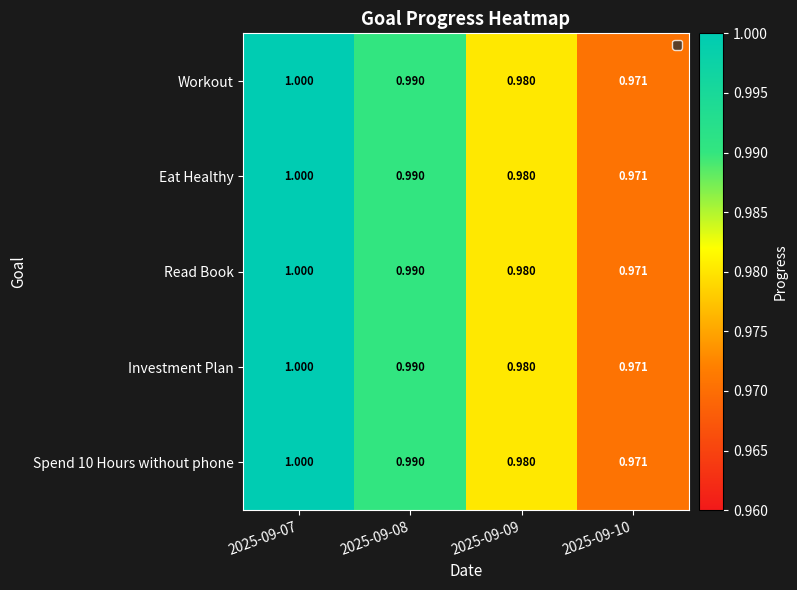

How many categories are shown in the chart?

4